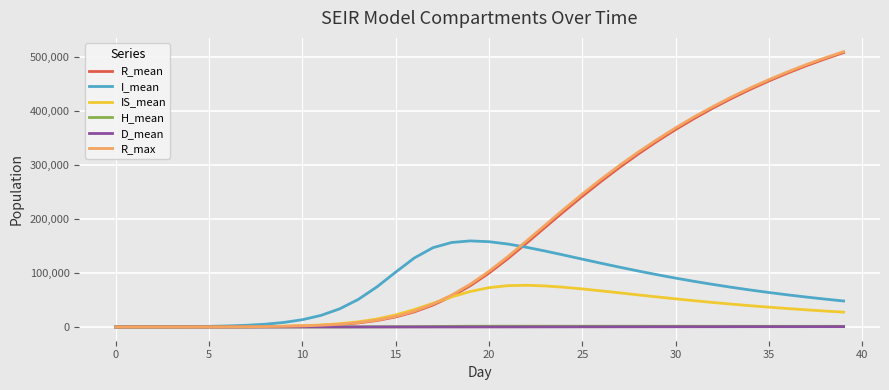

Which series has the largest range (max minus min)?

R_max